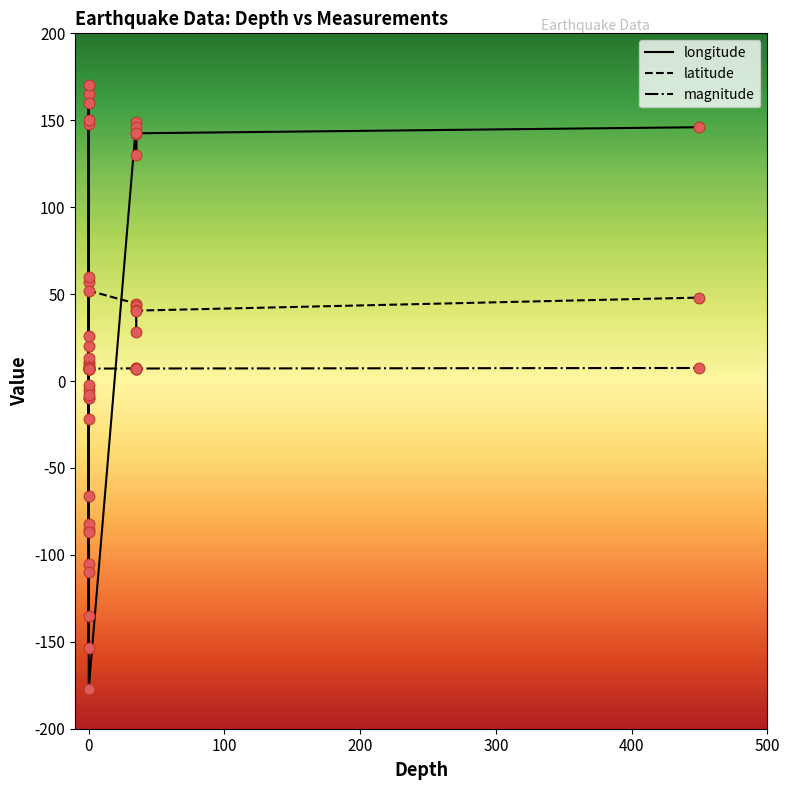

Which series has the widest spread of Y values?

longitude